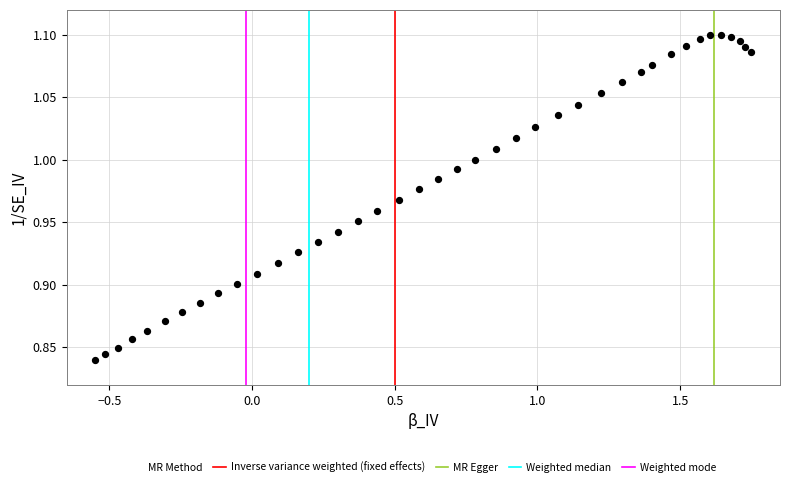

What is the range of X values (max minus min)?

2.3